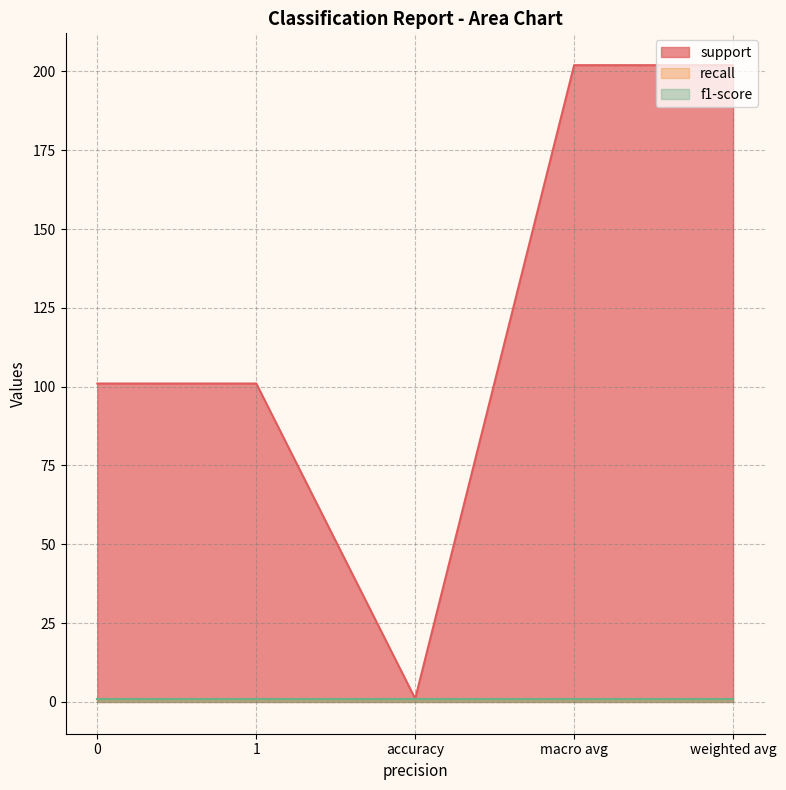

Where does the support series first go above 101?

macro avg